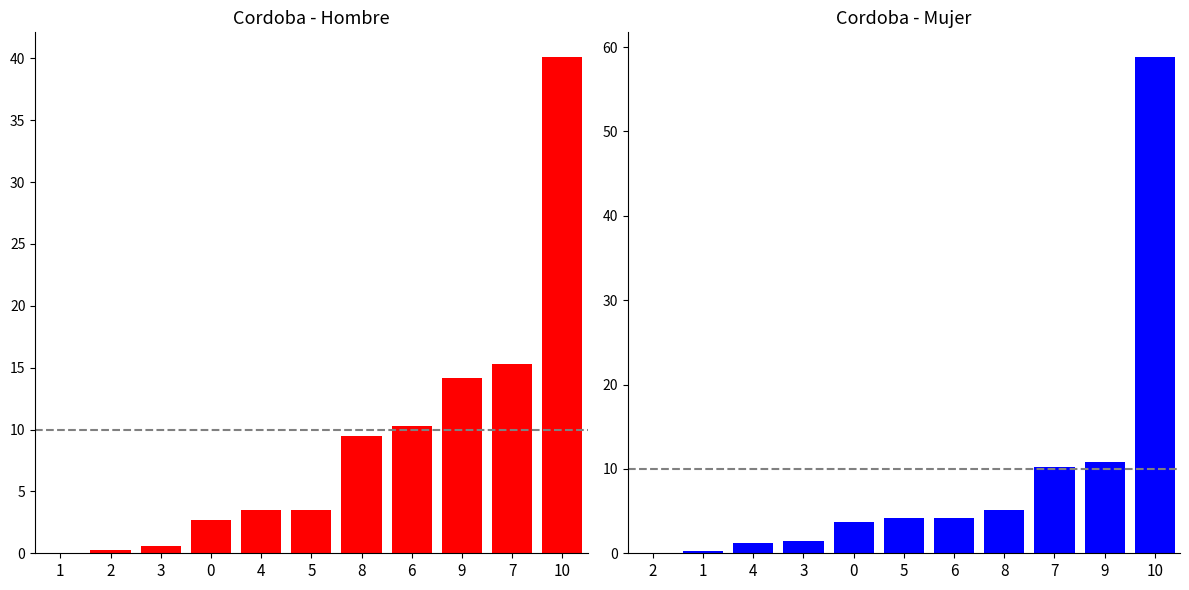

What position from the left is 5?

6